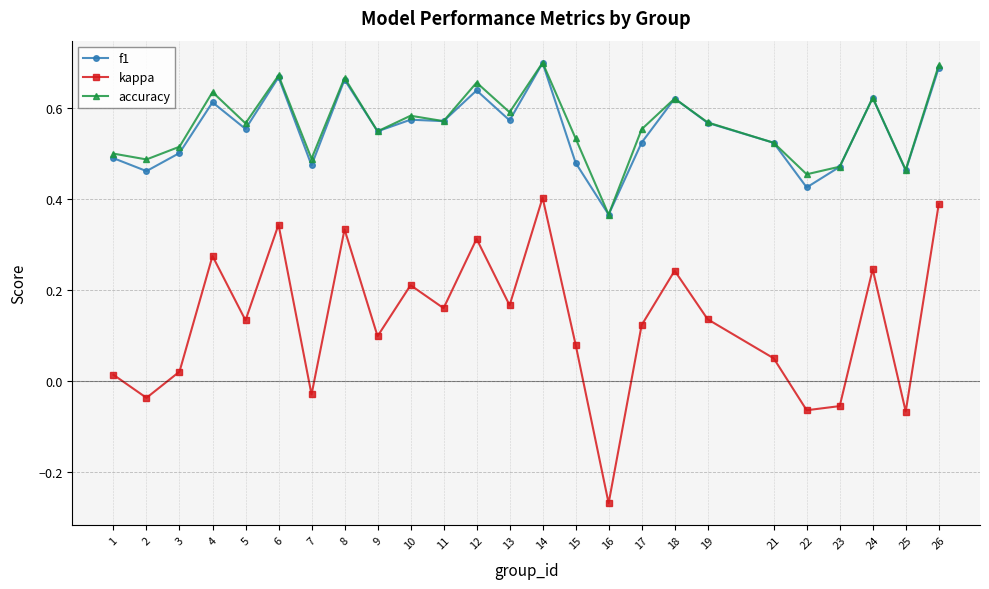

How many categories are shown in the chart?

25